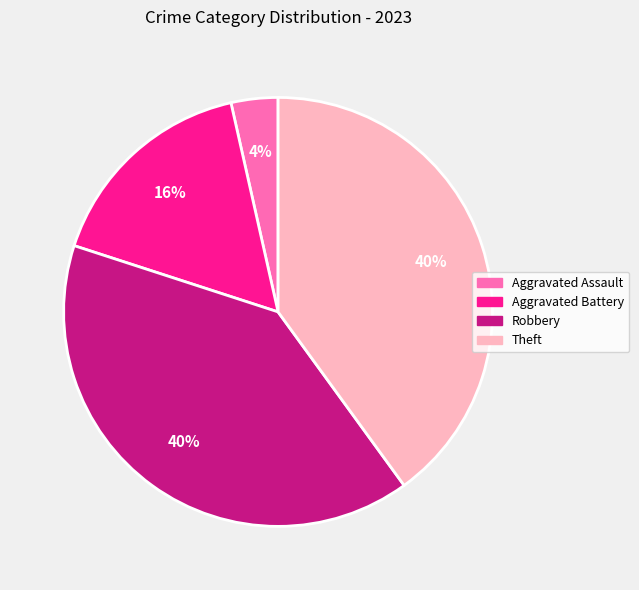

To the nearest percent, what portion does Aggravated Battery represent?

16%